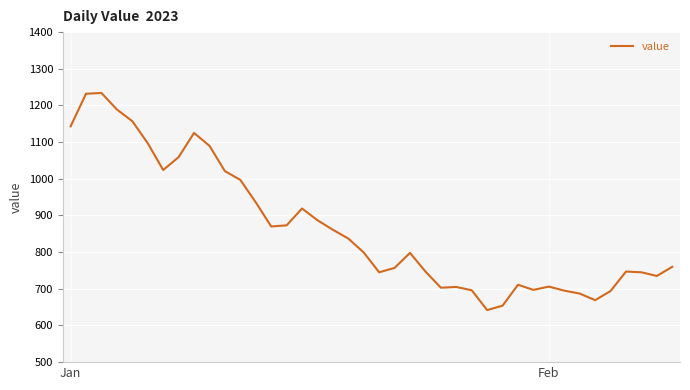

What is the greatest value displayed?

1234